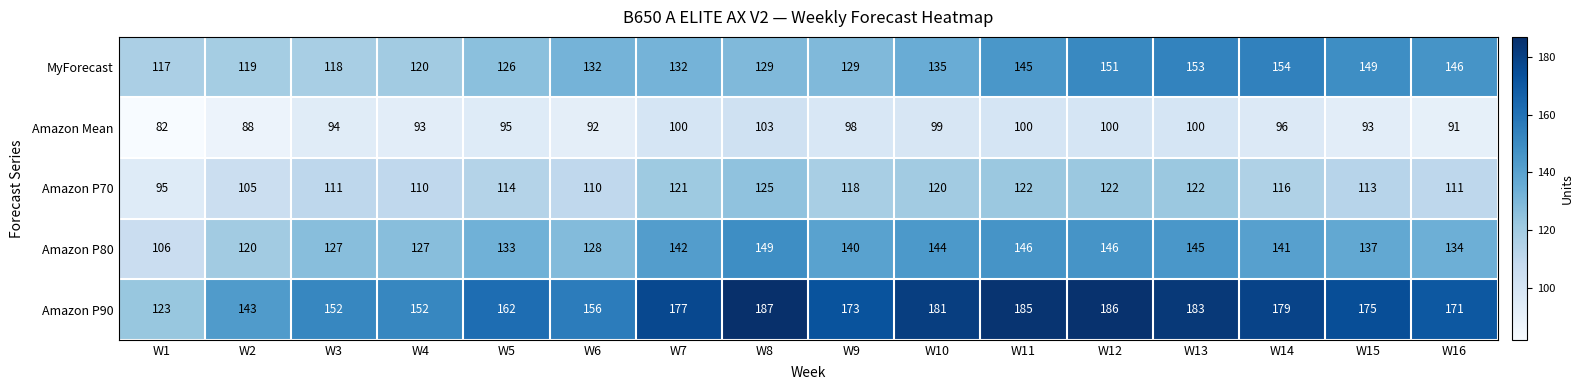

What is the minimum value shown in the chart?

82